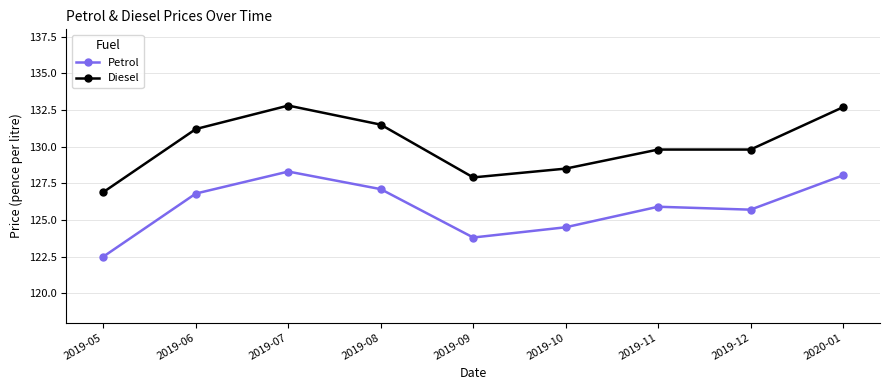

True or false: Diesel has a value of 128.5 at 2019-10.

True